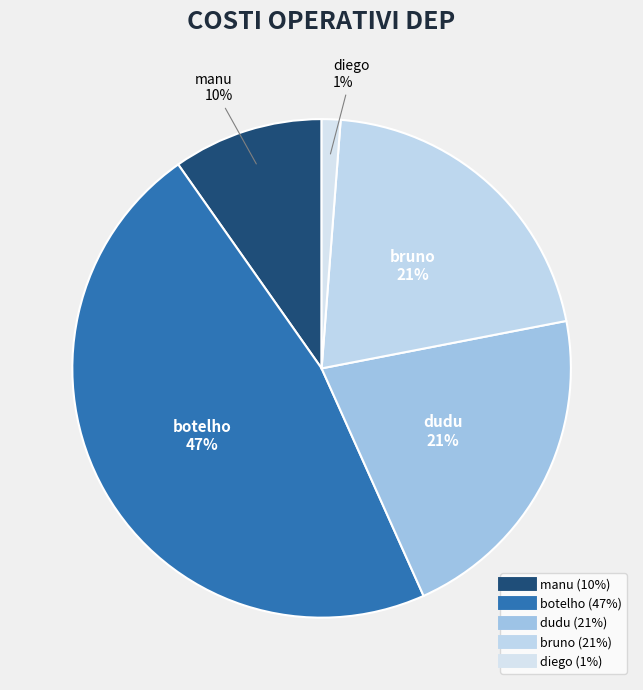

Count the number of slices in the pie.

5